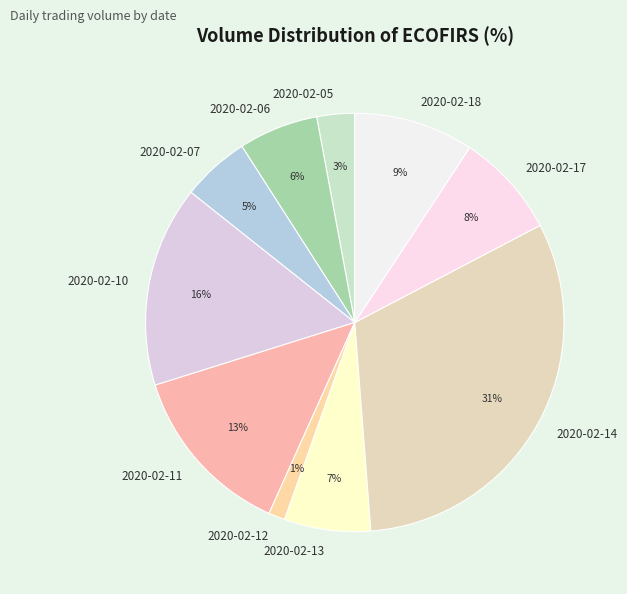

Is there any slice that represents more than half of the pie?

No